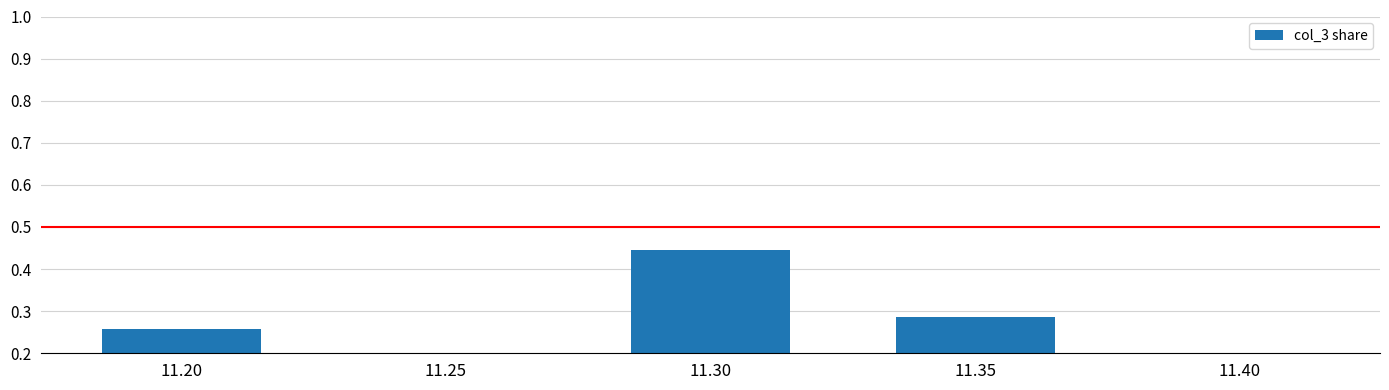

Which label corresponds to the largest value in the chart?

11.30